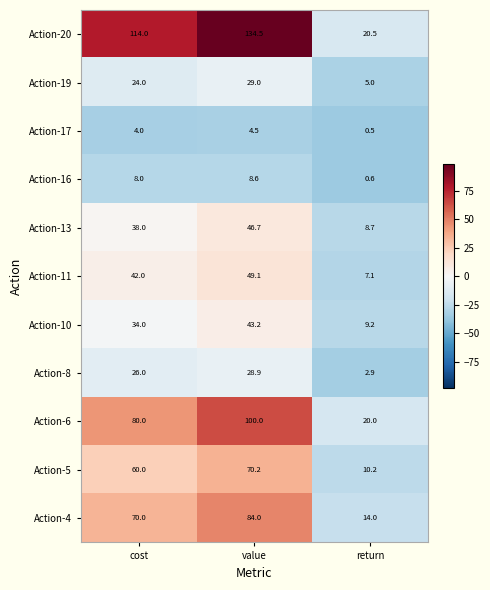

Rank the series by their maximum value, from lowest to highest.

Action-17, Action-16, Action-8, Action-19, Action-10, Action-13, Action-11, Action-5, Action-4, Action-6, Action-20